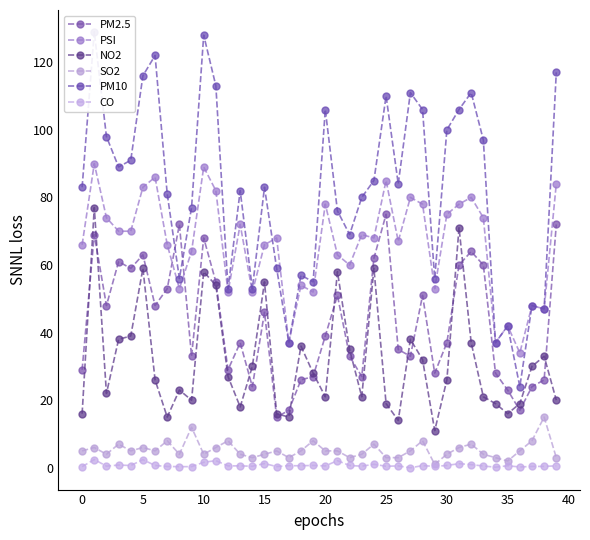

Reading right to left, what are all the values shown in this chart?

PM2.5: 72.0	26.0	24.0	17.0	23.0	28.0	60.0	64.0	60.0	37.0	28.0	51.0	33.0	35.0	75.0	62.0	27.0	33.0	51.0	39.0	27.0	26.0	17.0	15.0	46.0	24.0	37.0	29.0	55.0	68.0	33.0	72.0	53.0	48.0	63.0	59.0	61.0	48.0	69.0	29.0
PSI: 84.0	47.0	48.0	34.0	42.0	37.0	74.0	80.0	78.0	75.0	53.0	78.0	80.0	67.0	85.0	68.0	69.0	60.0	63.0	78.0	52.0	54.0	37.0	68.0	66.0	52.0	72.0	52.0	82.0	89.0	64.0	53.0	66.0	86.0	83.0	70.0	70.0	74.0	90.0	66.0
NO2: 20.0	33.0	30.0	19.0	16.0	19.0	21.0	37.0	71.0	26.0	11.0	32.0	38.0	14.0	19.0	59.0	21.0	35.0	58.0	21.0	28.0	36.0	15.0	16.0	55.0	30.0	18.0	27.0	54.0	58.0	20.0	23.0	15.0	26.0	59.0	39.0	38.0	22.0	77.0	16.0
SO2: 3.0	15.0	8.0	5.0	2.0	3.0	4.0	7.0	6.0	4.0	1.0	8.0	5.0	3.0	3.0	7.0	4.0	3.0	5.0	5.0	8.0	5.0	3.0	5.0	4.0	3.0	4.0	8.0	6.0	4.0	12.0	4.0	8.0	5.0	6.0	5.0	7.0	4.0	6.0	5.0
PM10: 117.0	47.0	48.0	24.0	42.0	37.0	97.0	111.0	106.0	100.0	56.0	106.0	111.0	84.0	110.0	85.0	80.0	69.0	76.0	106.0	55.0	57.0	37.0	59.0	83.0	53.0	82.0	53.0	113.0	128.0	77.0	56.0	81.0	122.0	116.0	91.0	89.0	98.0	129.0	83.0
CO: 0.6	0.4	0.4	0.2	0.6	0.2	0.5	0.9	1.2	0.7	0.4	0.6	0.0	0.6	0.5	1.0	0.5	0.7	2.1	0.6	0.7	0.6	0.6	0.4	1.3	0.5	0.6	0.6	2.1	1.6	0.3	0.3	0.4	0.7	2.4	0.7	0.8	0.5	2.5	0.3